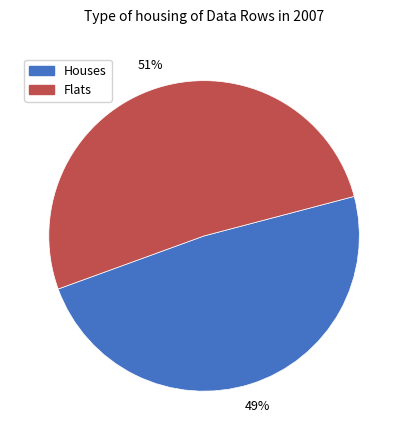

What is the smallest slice in the pie chart?

Houses